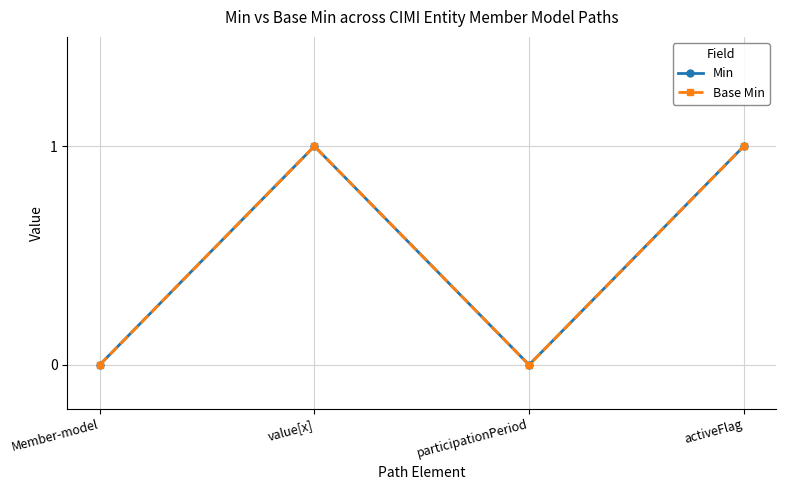

What is the label of the 4th point from the left?

activeFlag